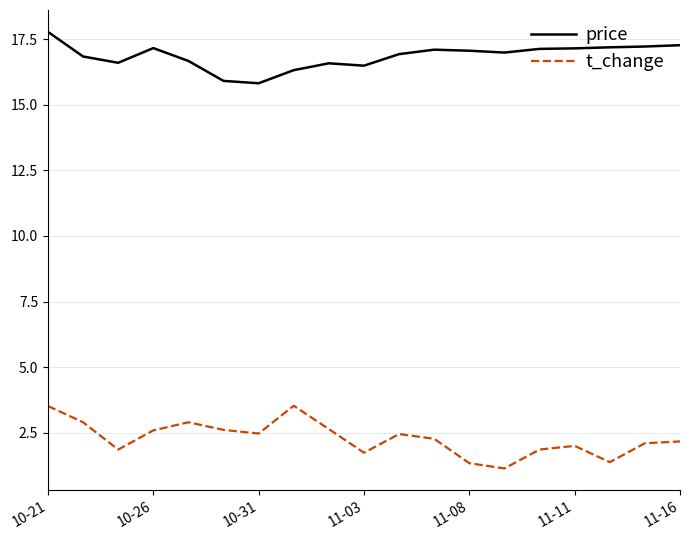

True or false: t_change and price cross at least once.

False